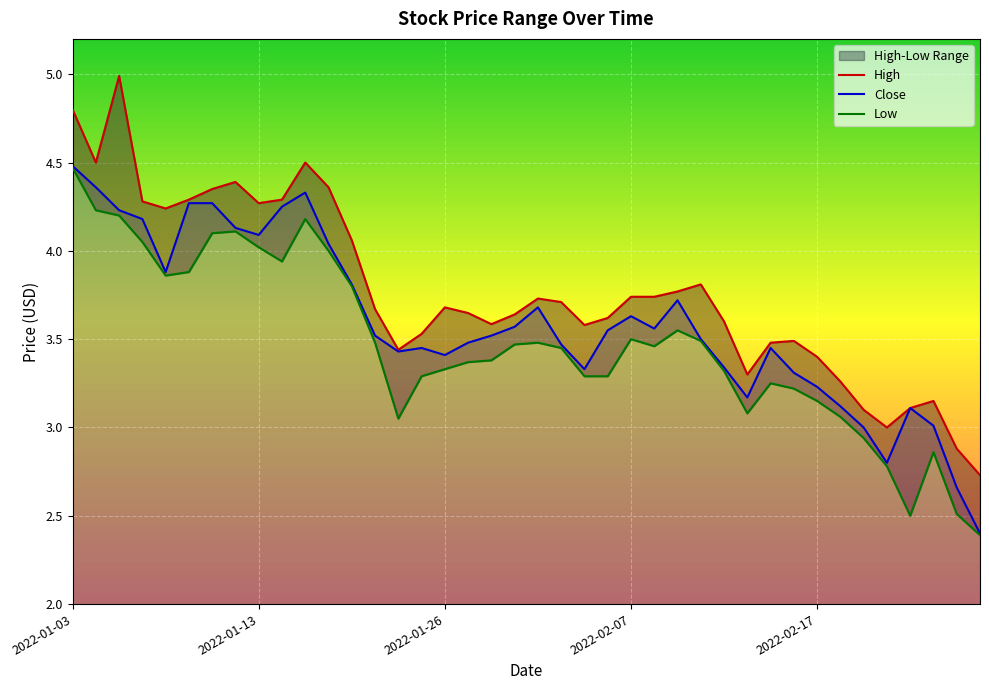

What is the greatest value displayed?

5.0